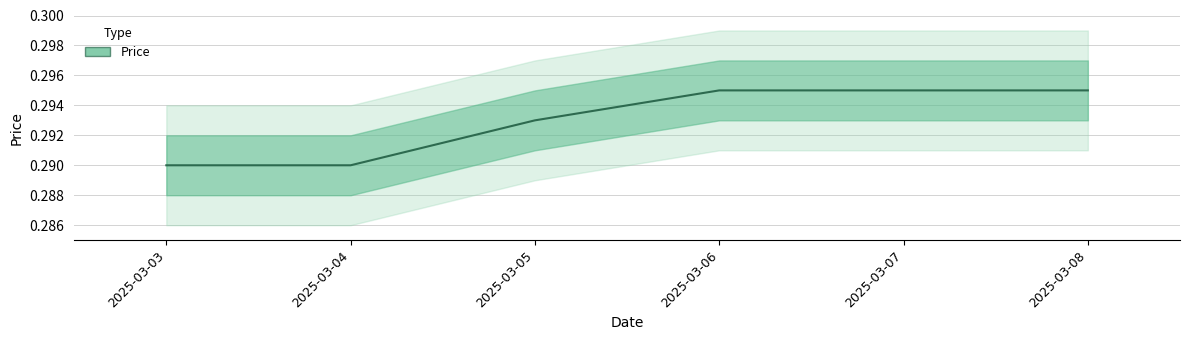

Which label corresponds to the smallest value in the chart?

2025-03-03